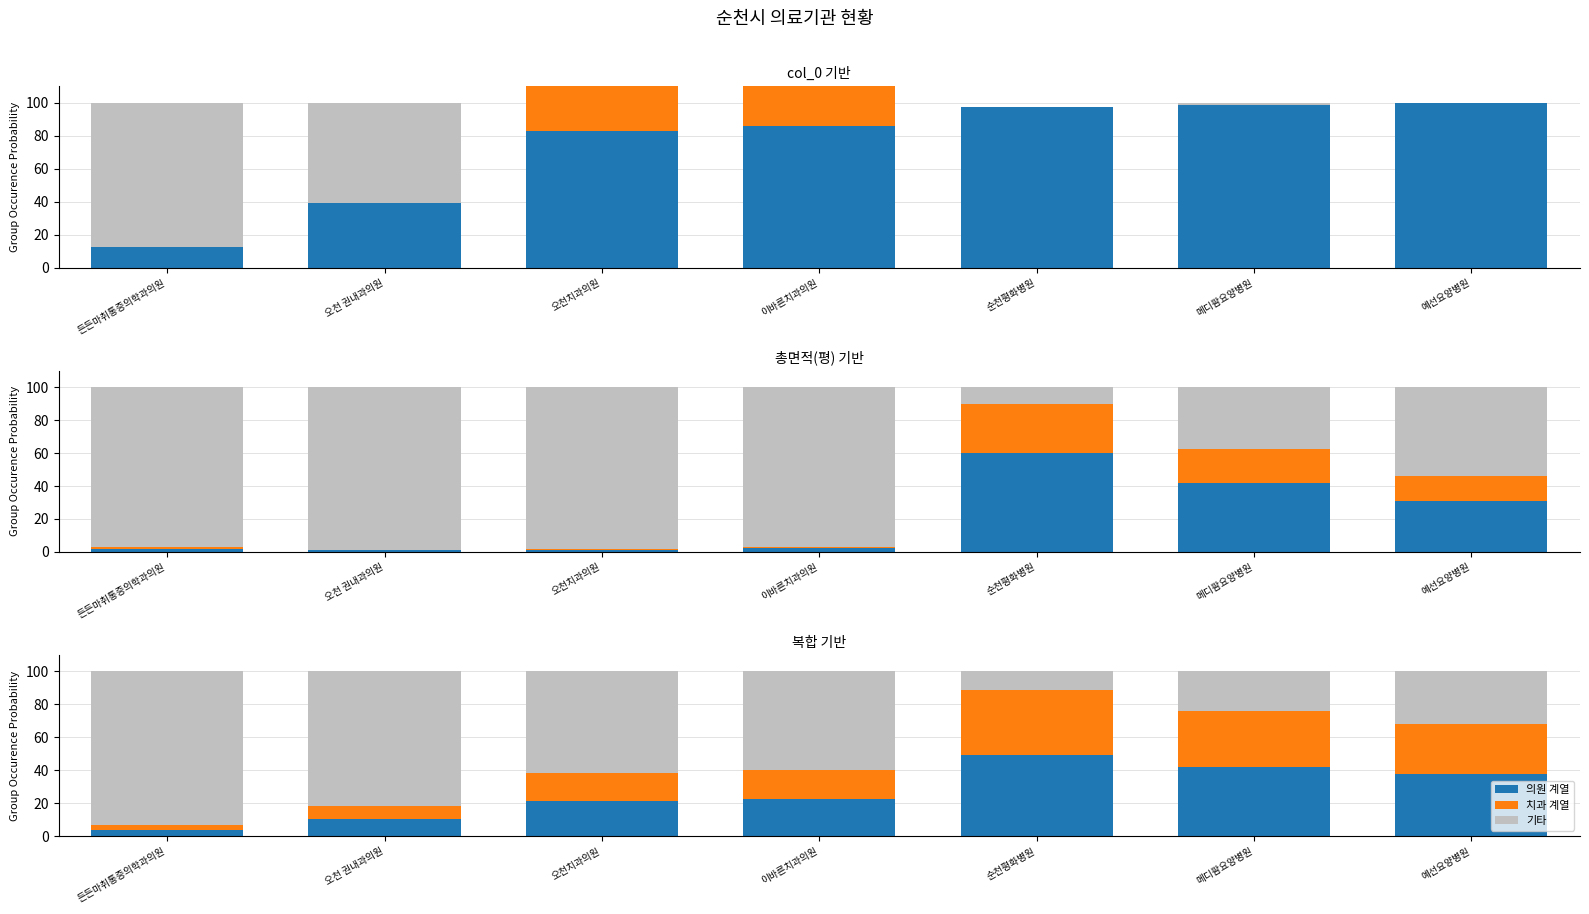

What is the sum of all 의원 계열 values?

187.0